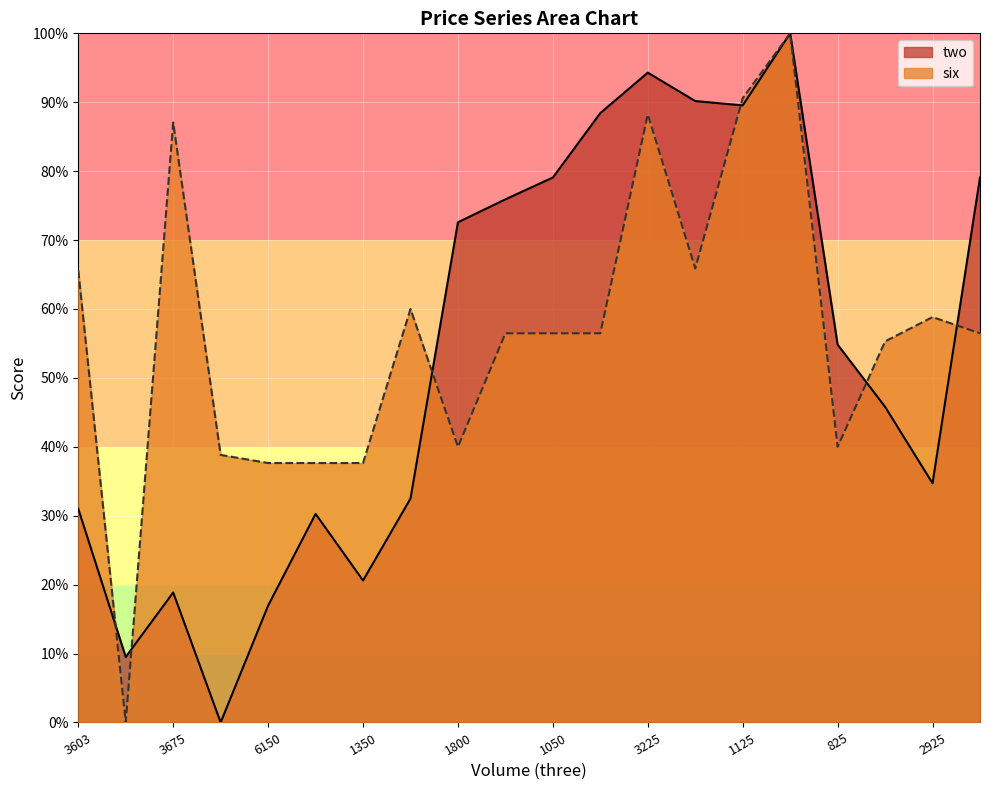

Which series has the widest spread of values?

two